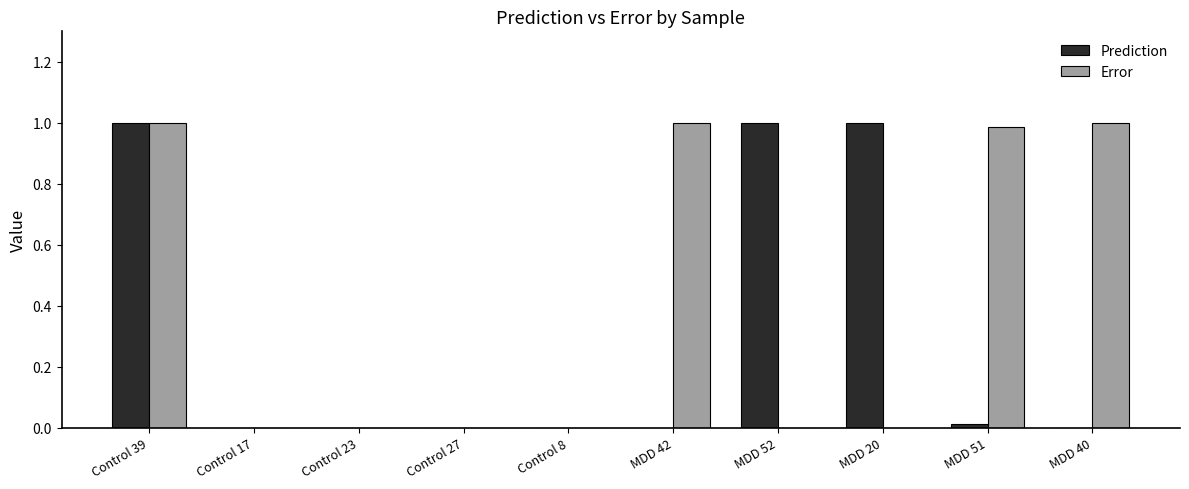

Which series has the largest total across all categories?

Error